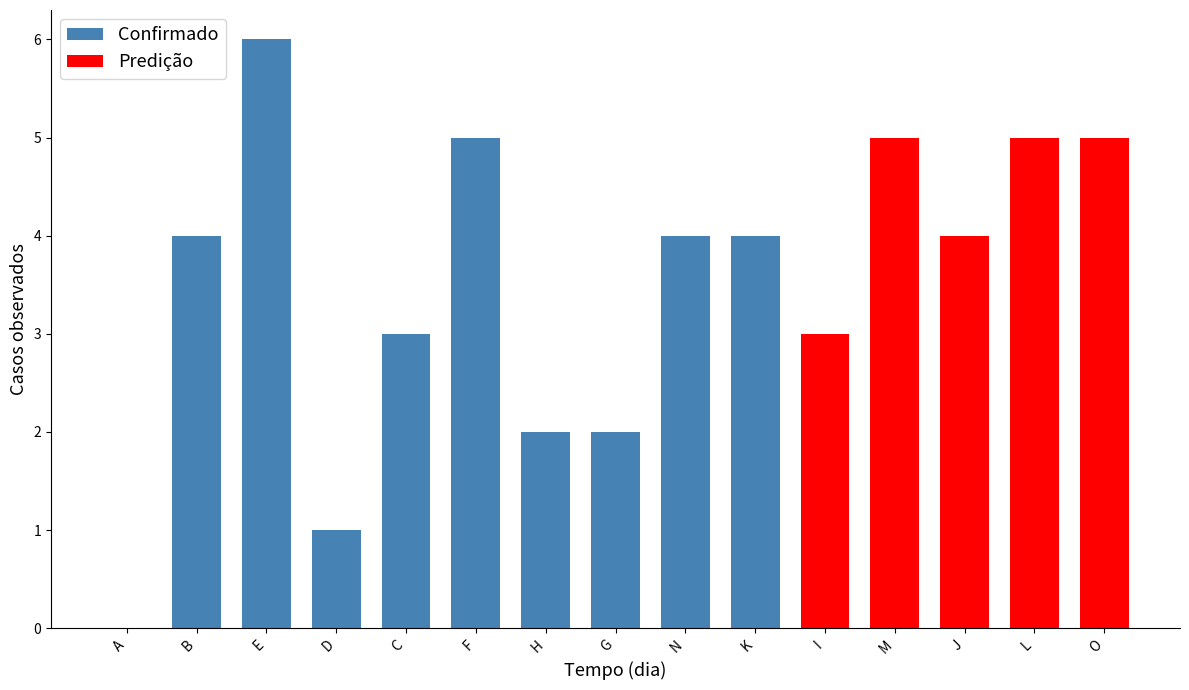

What is the sum of all Confirmado values?

31